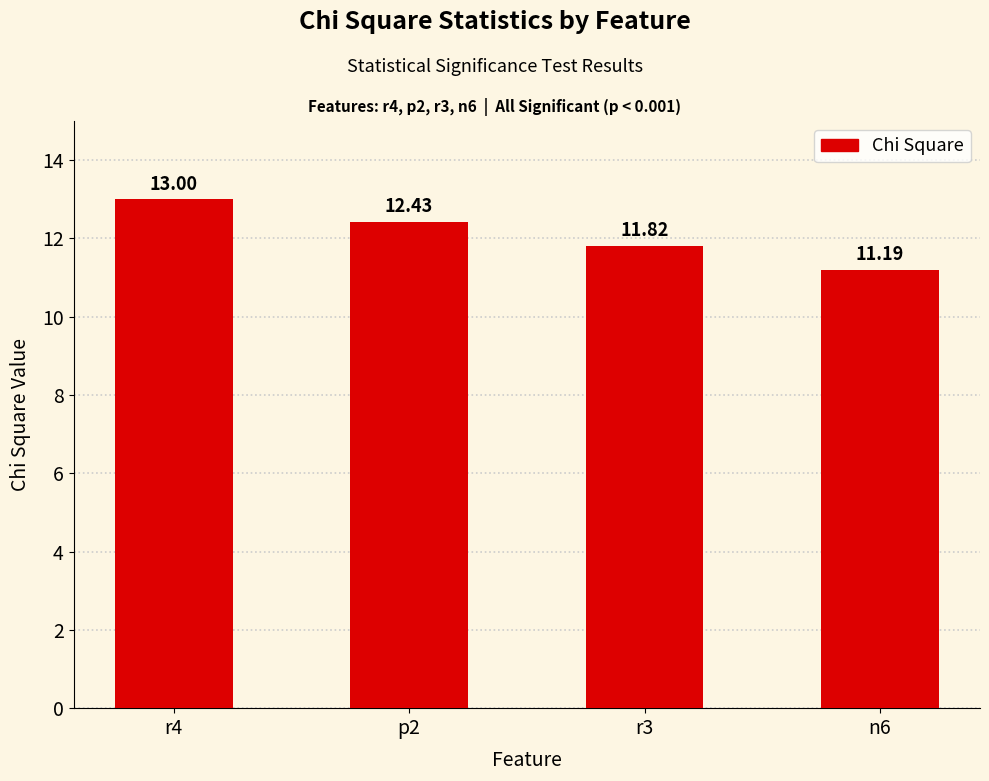

Which has a higher value, r3 or r4?

r4